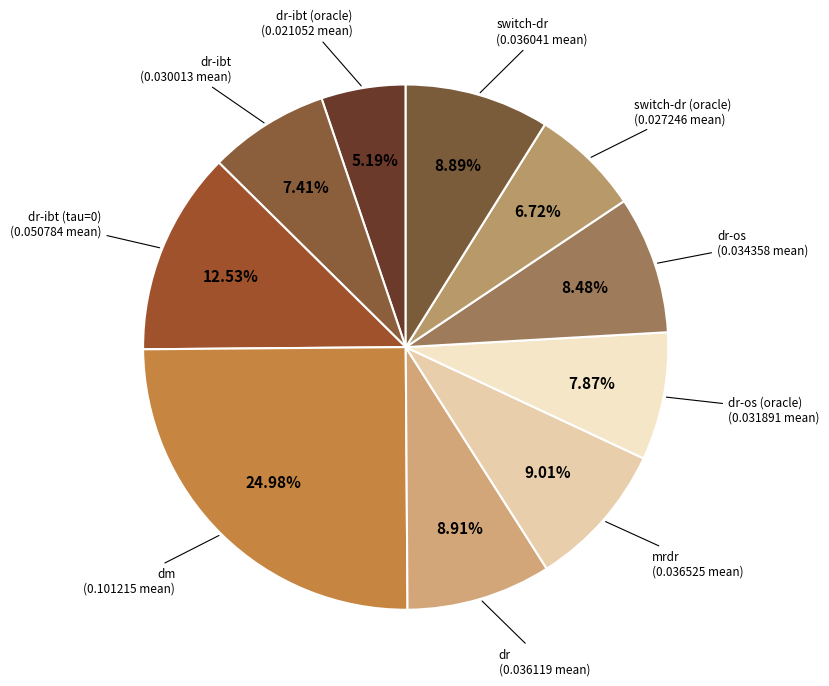

Which category has the biggest portion of the pie?

dm